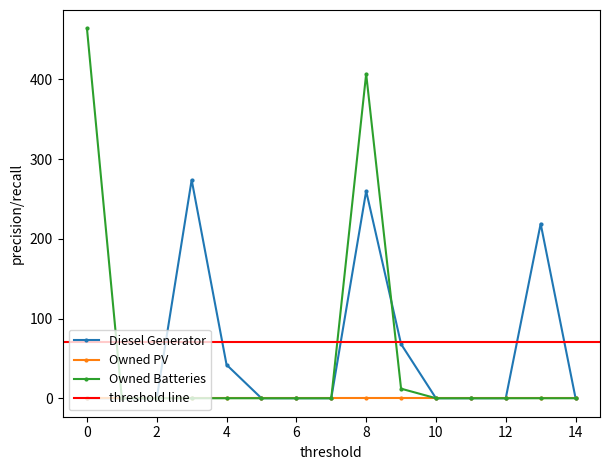

What is the highest value of the Diesel Generator series?

274.0